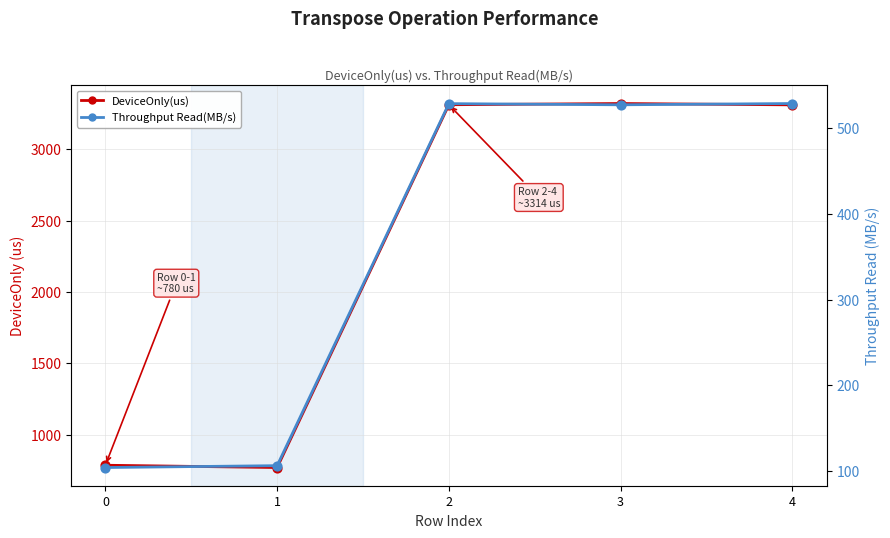

At which category is the sum across all series the highest?

3